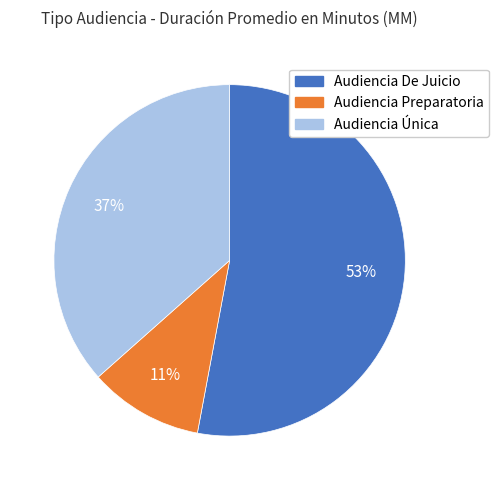

Combined, do Audiencia De Juicio and Audiencia Única account for over 50%?

Yes